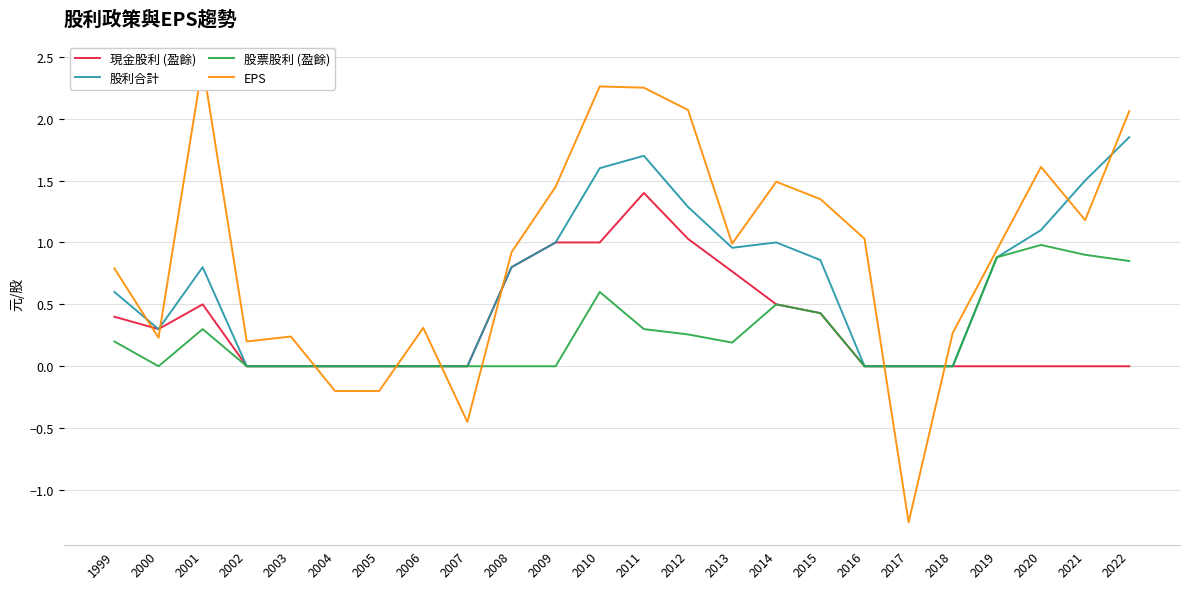

What is the value of the 股利合計 point at the 23rd from the left?

1.5